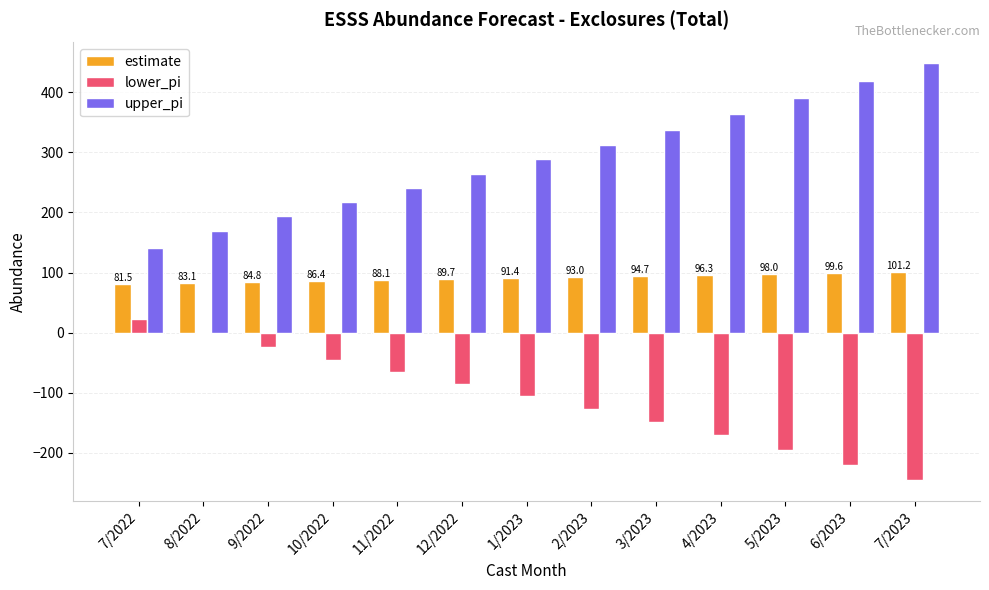

What are all the series names shown in the legend?

estimate, lower_pi, upper_pi